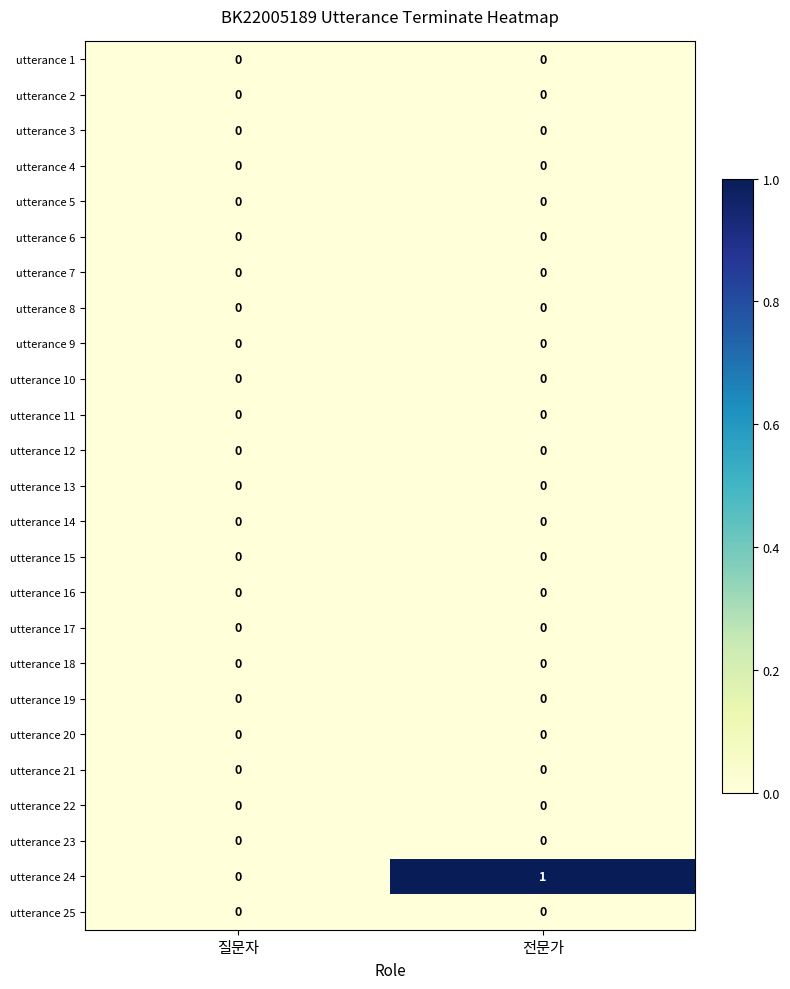

The value of utterance 15 at 질문자 is 0. True or false?

True